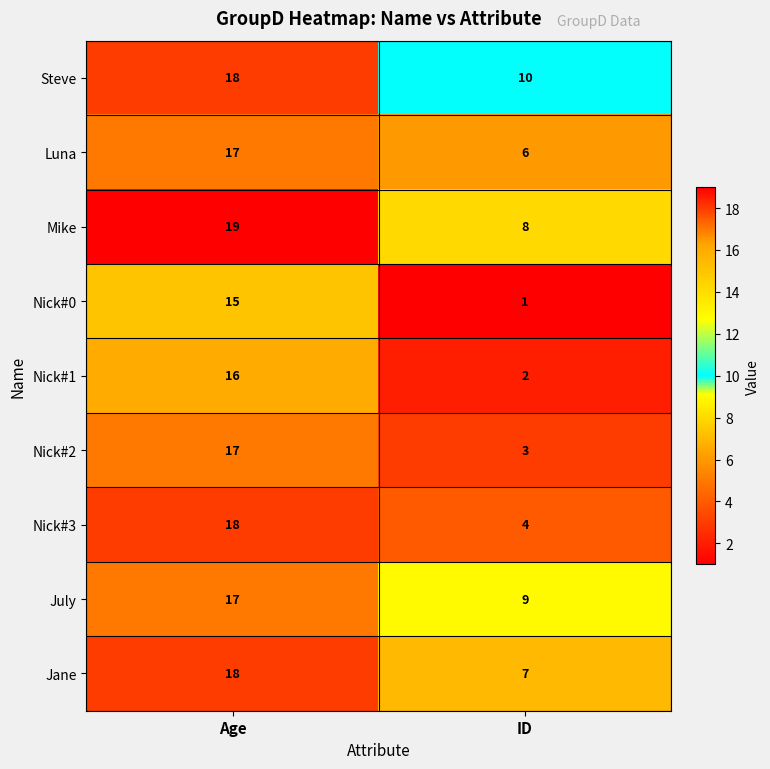

What is the sum of all Luna values?

23